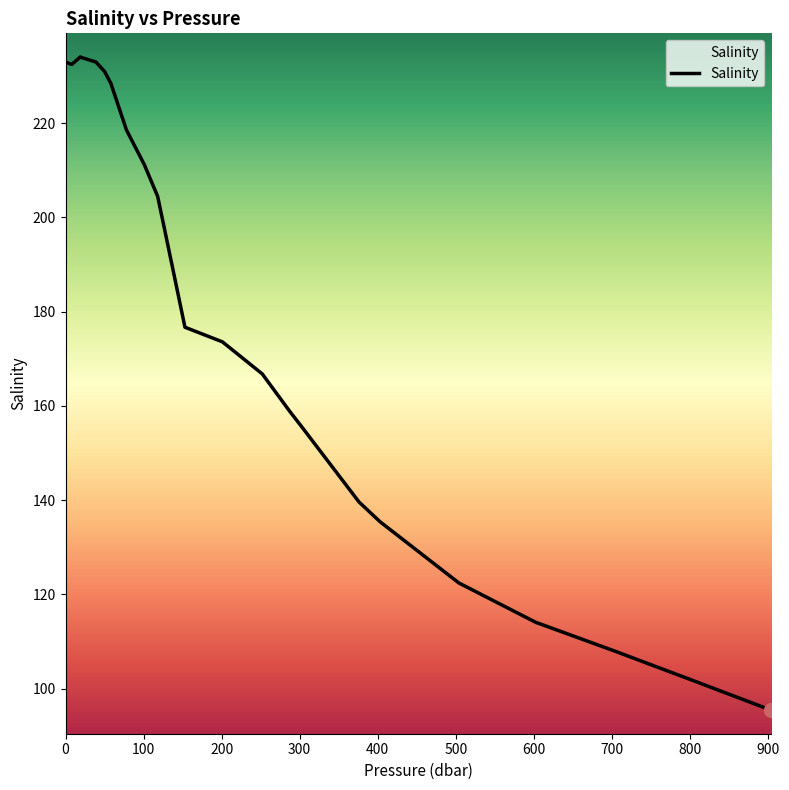

What is the smallest value displayed?

95.4